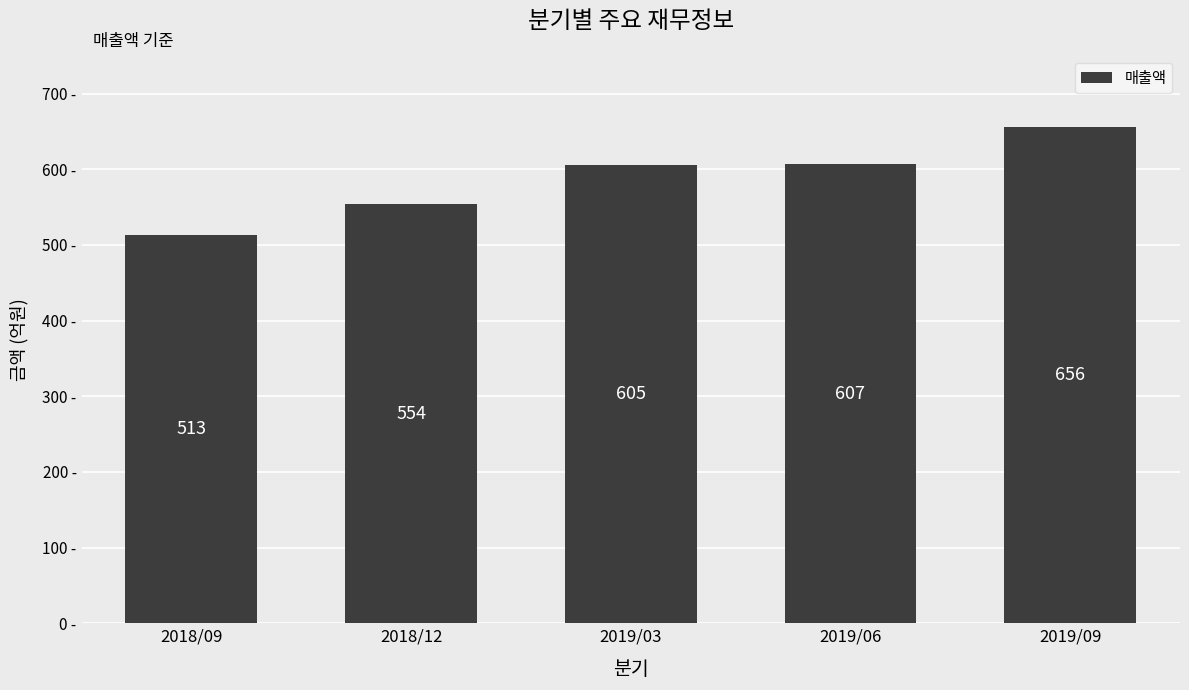

Reading right to left, list all the values displayed in this chart.

656	607	605	554	513